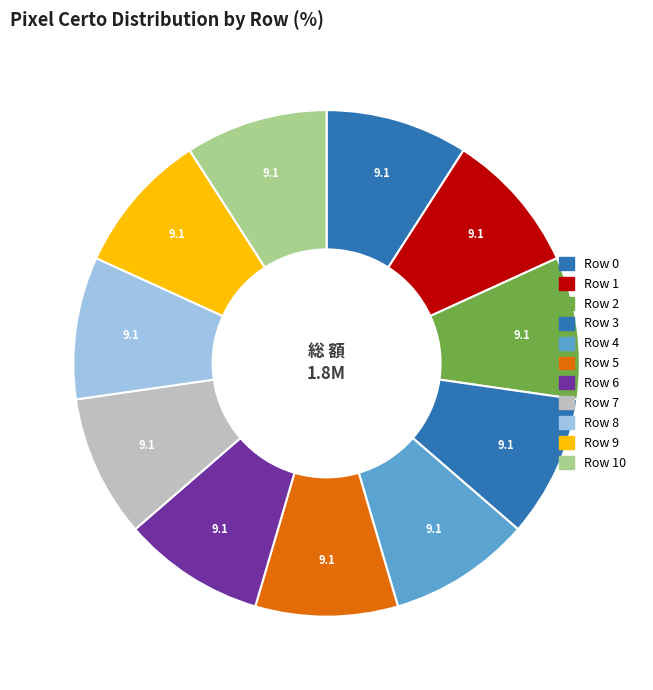

True or false: Row 4 accounts for 9% of the total.

True